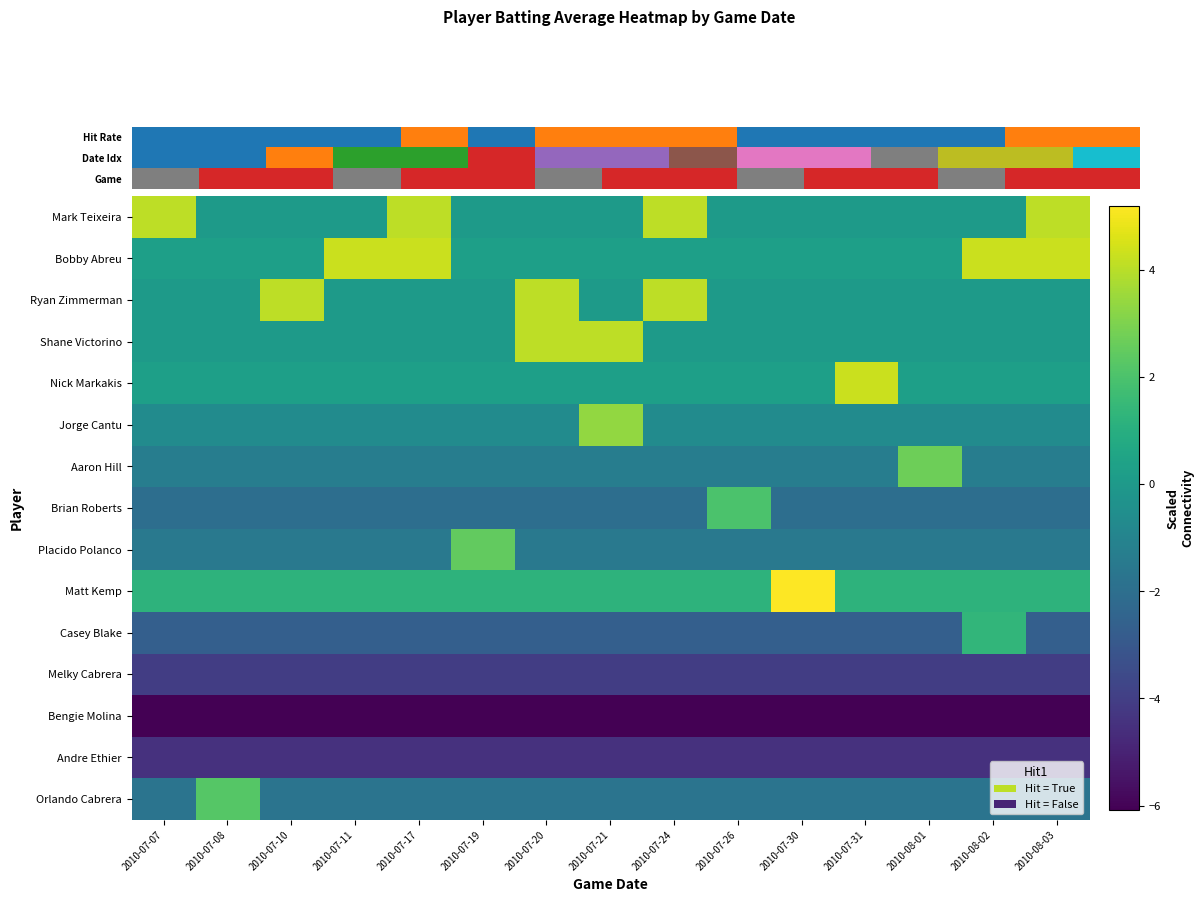

At which label does Aaron Hill reach its minimum?

2010-07-07